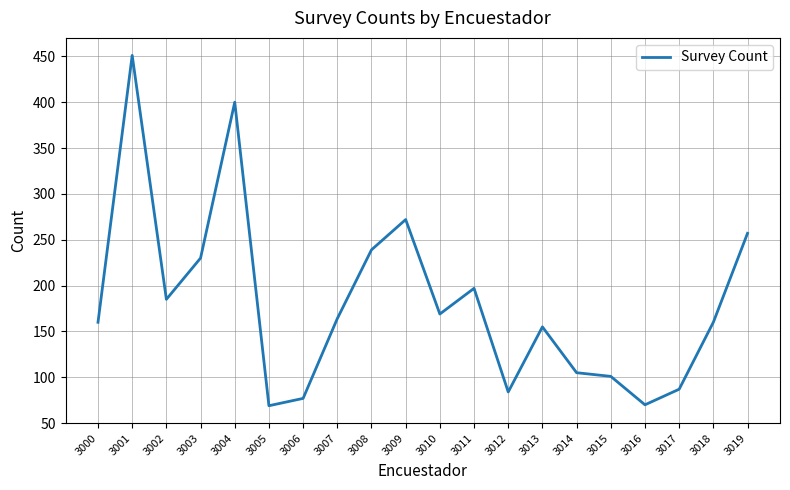

Is this an area chart (filled region under the line)?

No